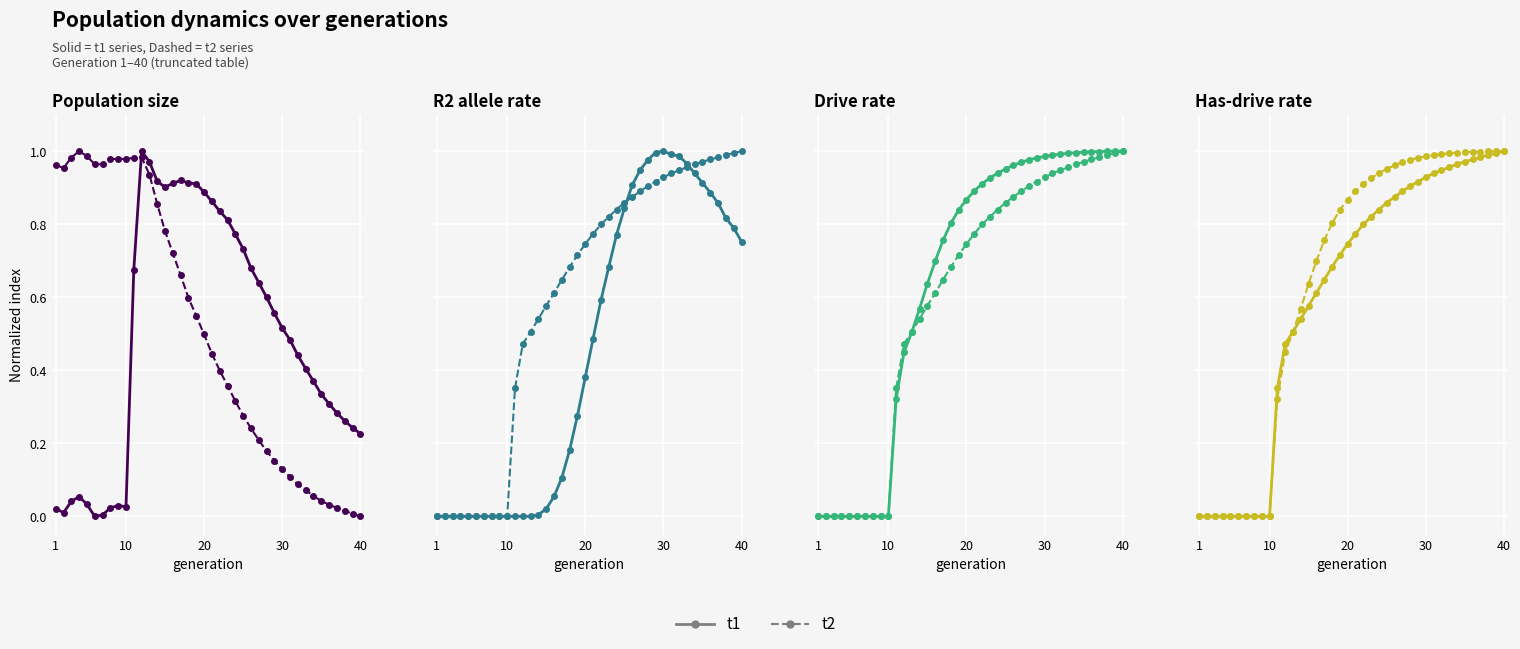

How many values in the t2 series exceed 0?

30